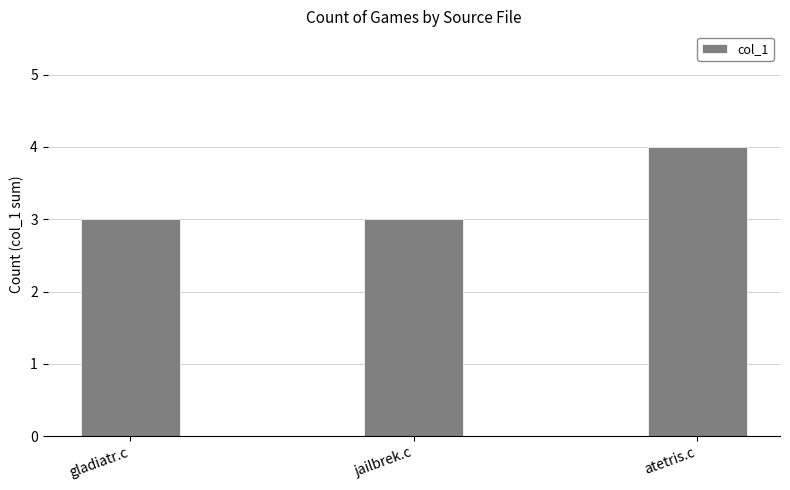

What is the change in value from gladiatr.c to atetris.c?

+1